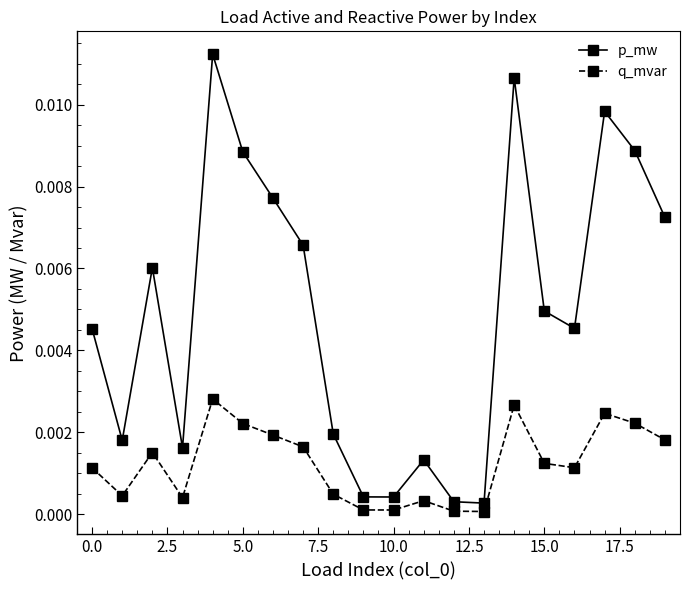

In p_mw, how many points are lower than both neighbors (excluding endpoints)?

5